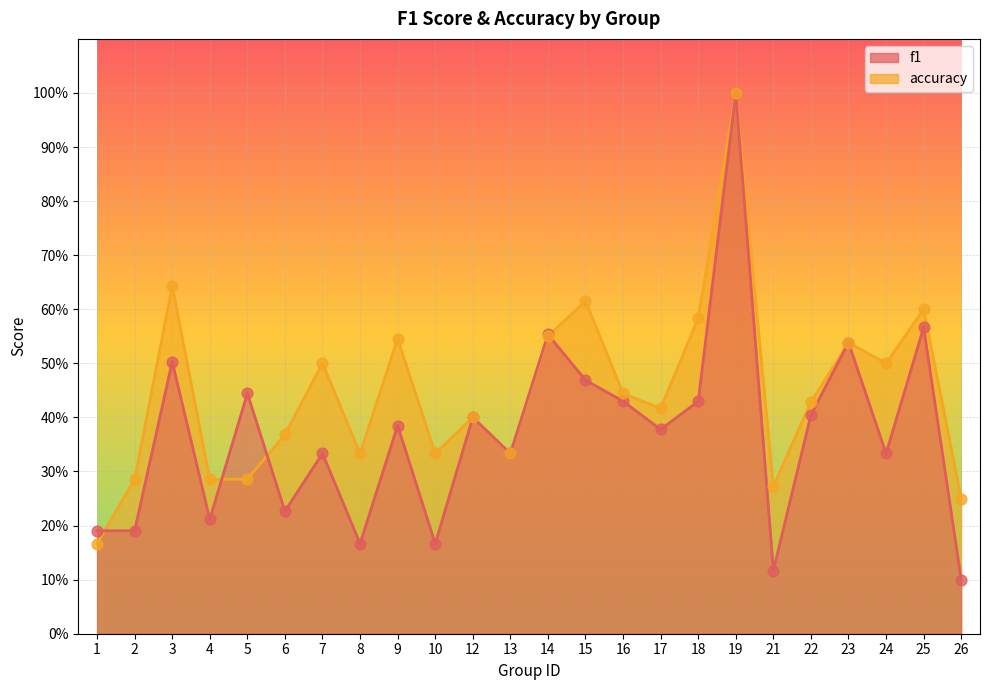

Which series contains the highest Y value?

f1